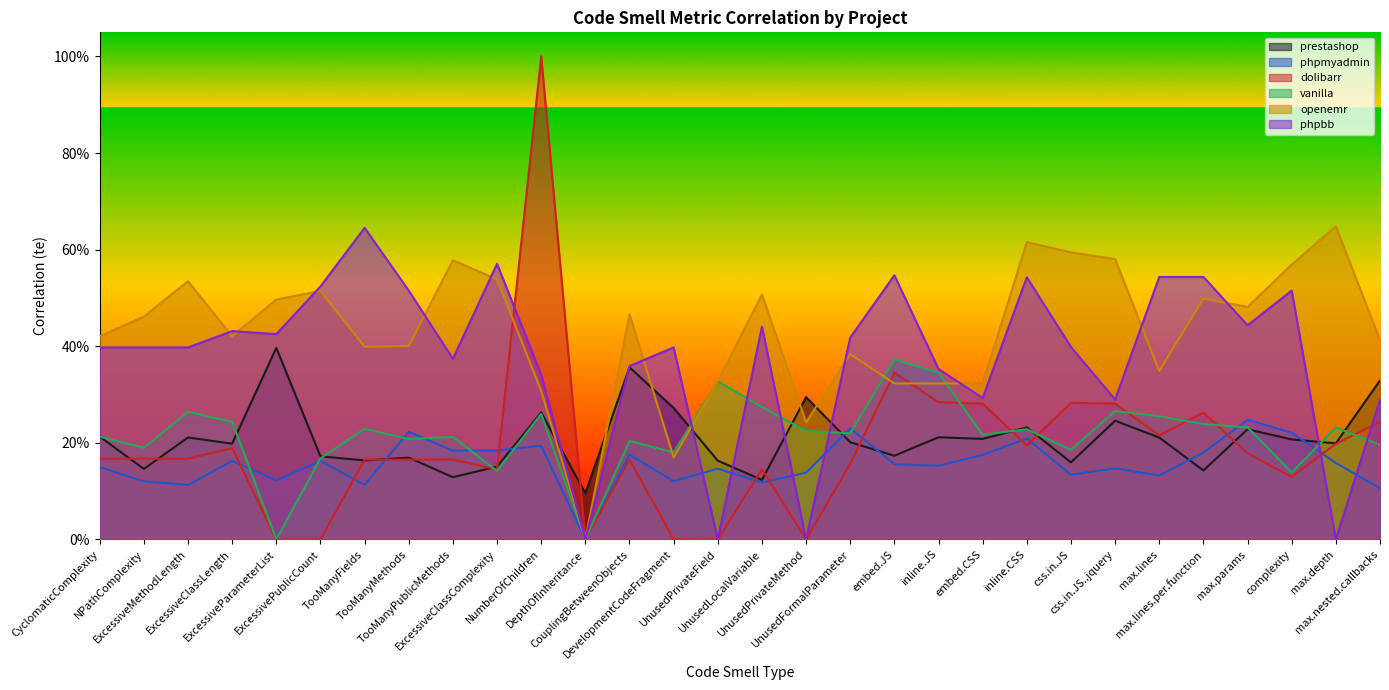

At how many categories does at least one series exceed 0?

30